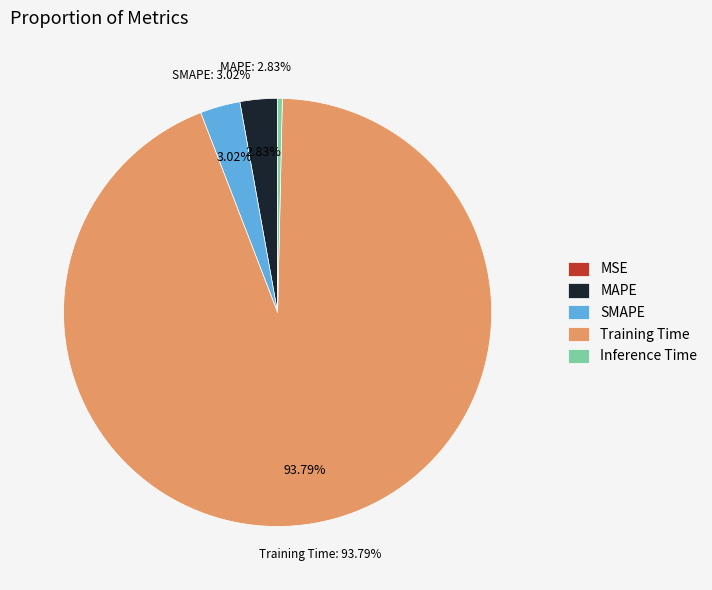

Which has a higher value, SMAPE or MSE?

SMAPE